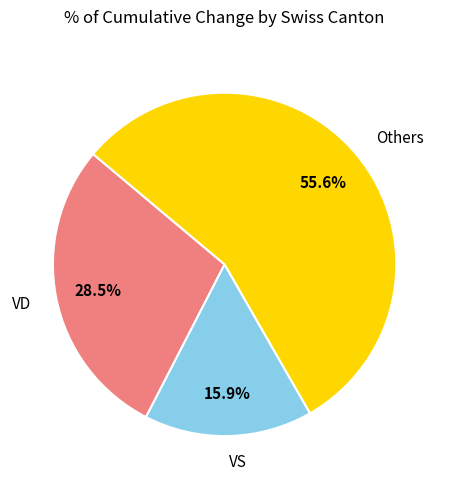

Which category has the biggest portion of the pie?

Others